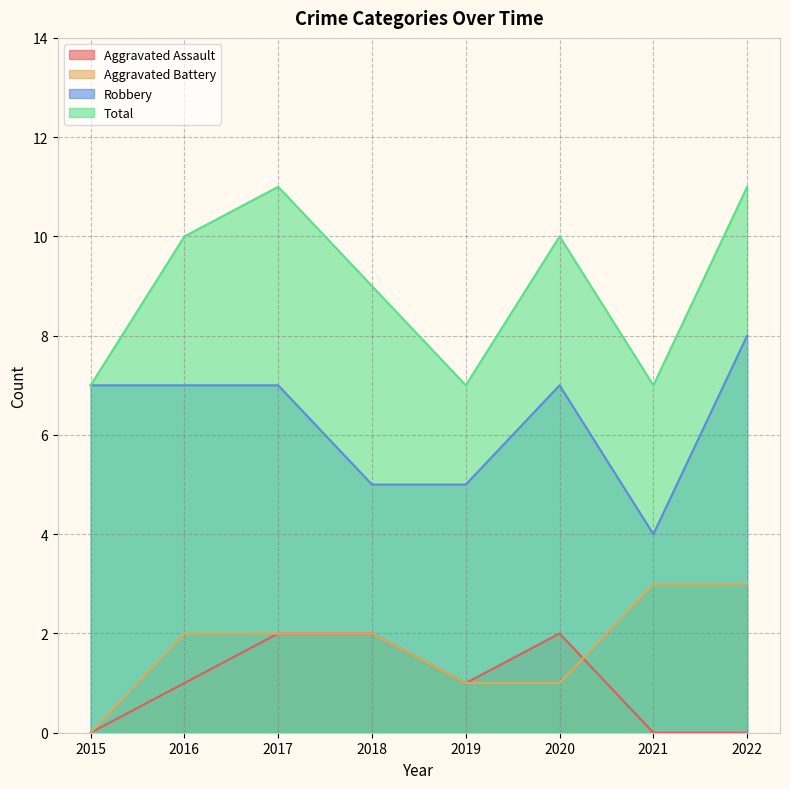

What is the sum of all Total values?

72